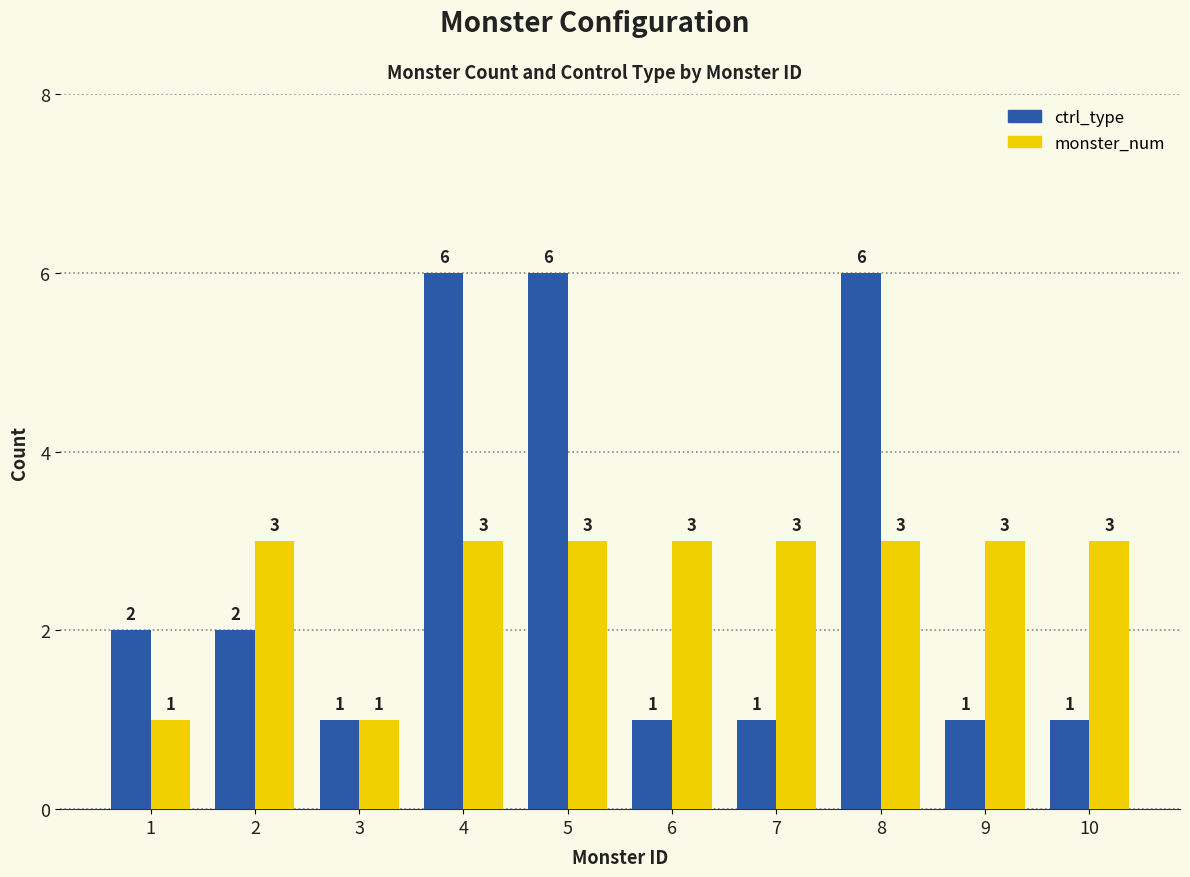

Rank the series by their maximum value, from lowest to highest.

monster_num, ctrl_type